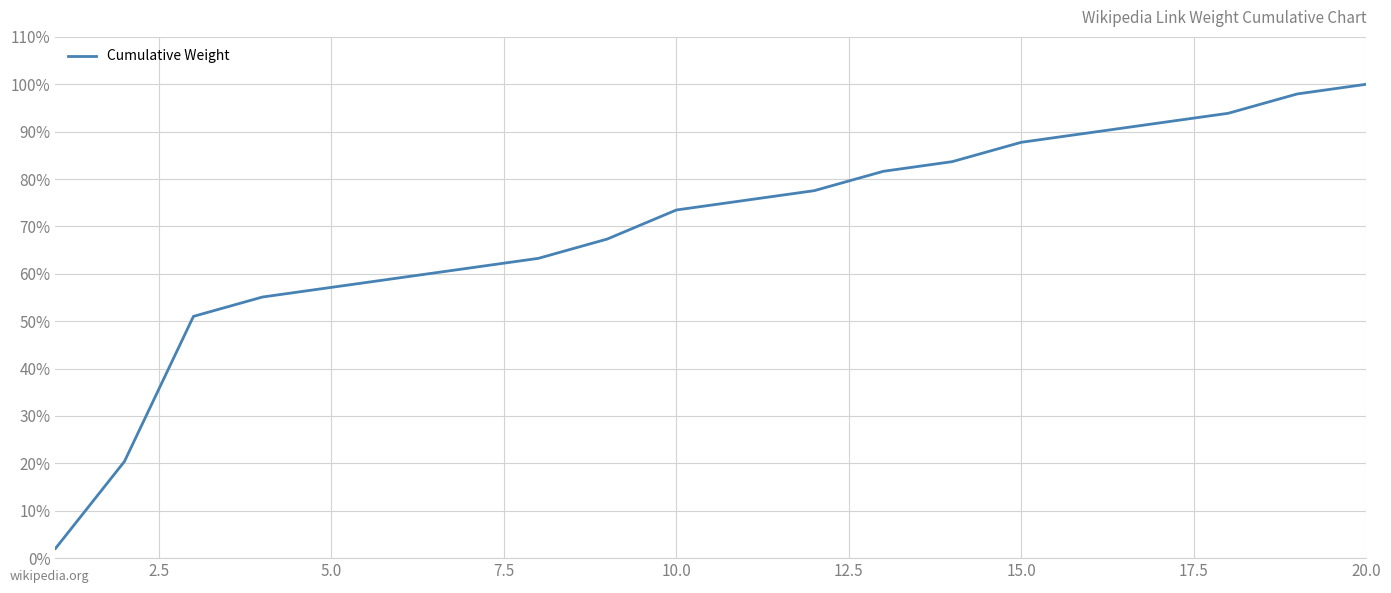

Is this an area chart (filled region under the line)?

No